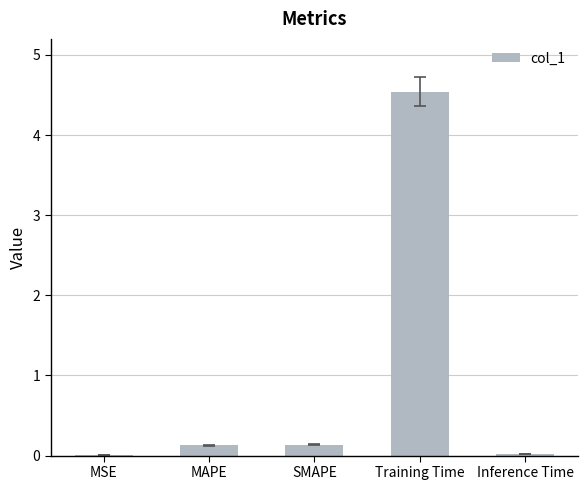

What is the greatest value displayed?

4.5